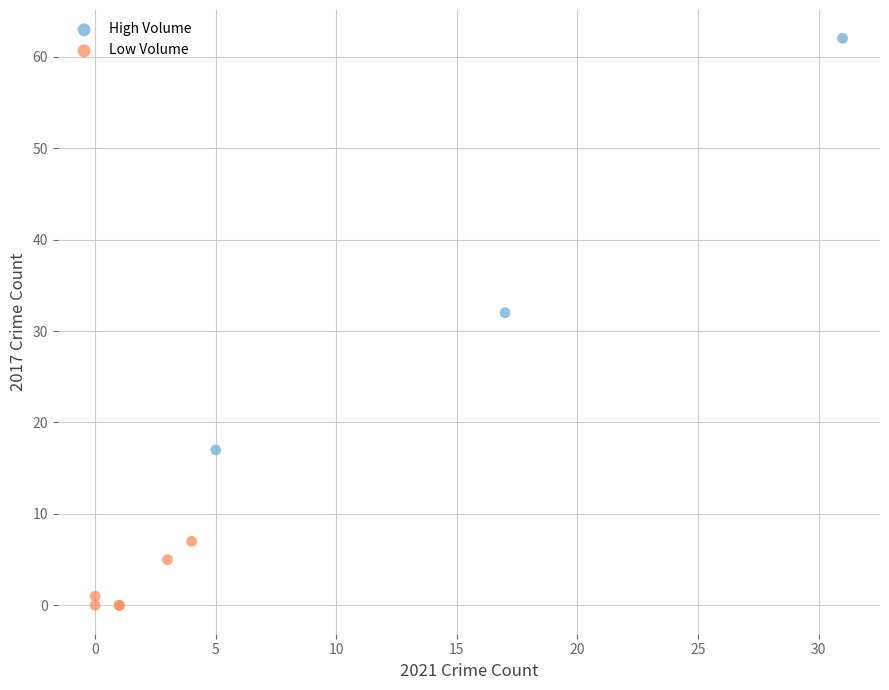

Which series has the widest spread of Y values?

High Volume